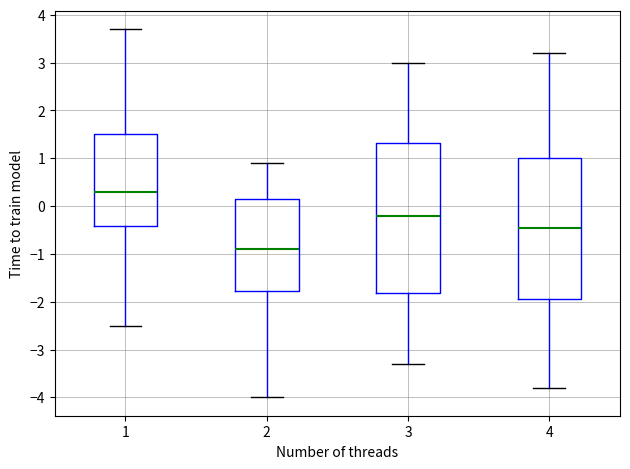

Comparing the boxes themselves (not the whiskers), which one is the tallest?

3